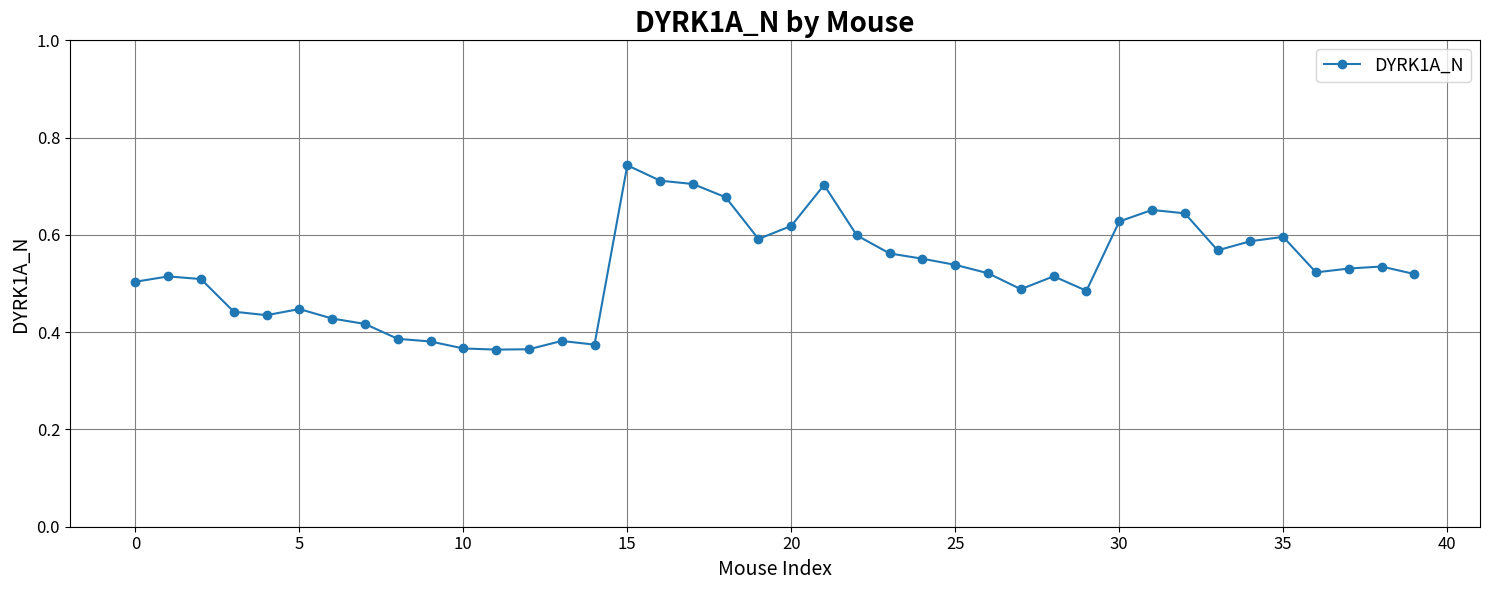

True or false: there are more than 2 points higher than both neighbors.

True